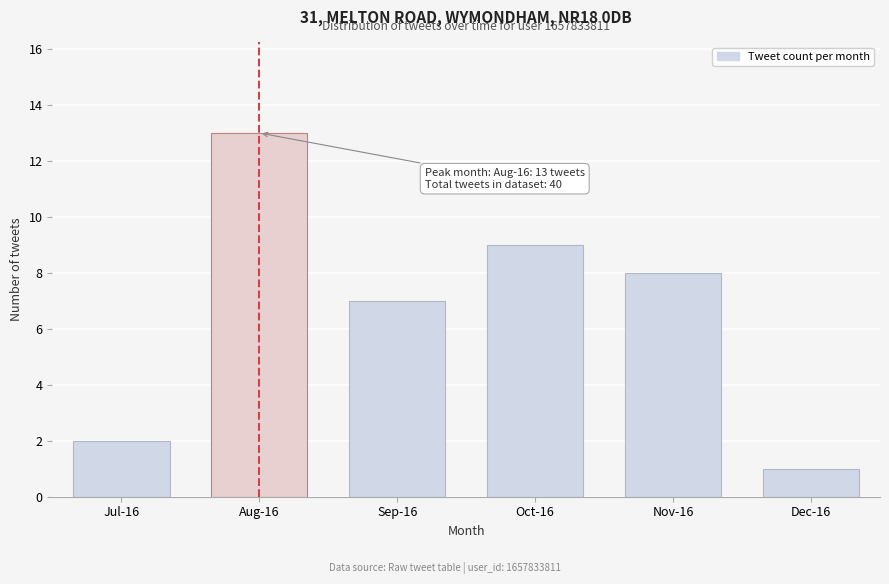

Reading right to left, list all the values displayed in this chart.

1	8	9	7	13	2